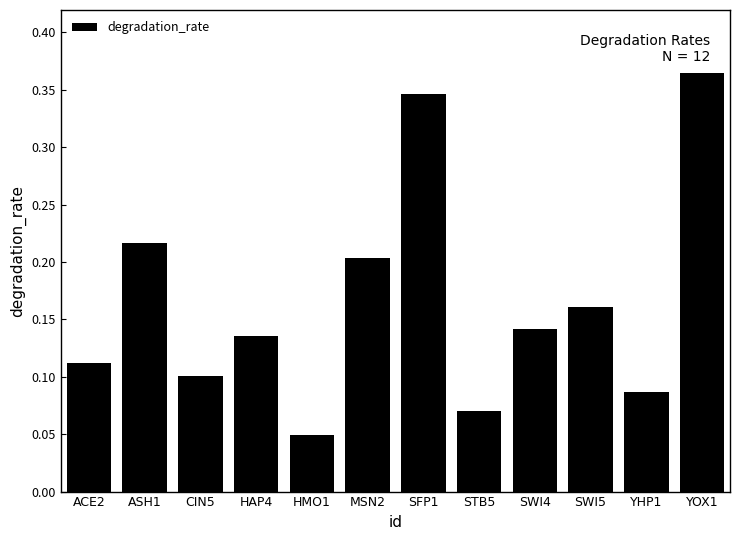

What is the label of the 3rd bar from the left?

CIN5